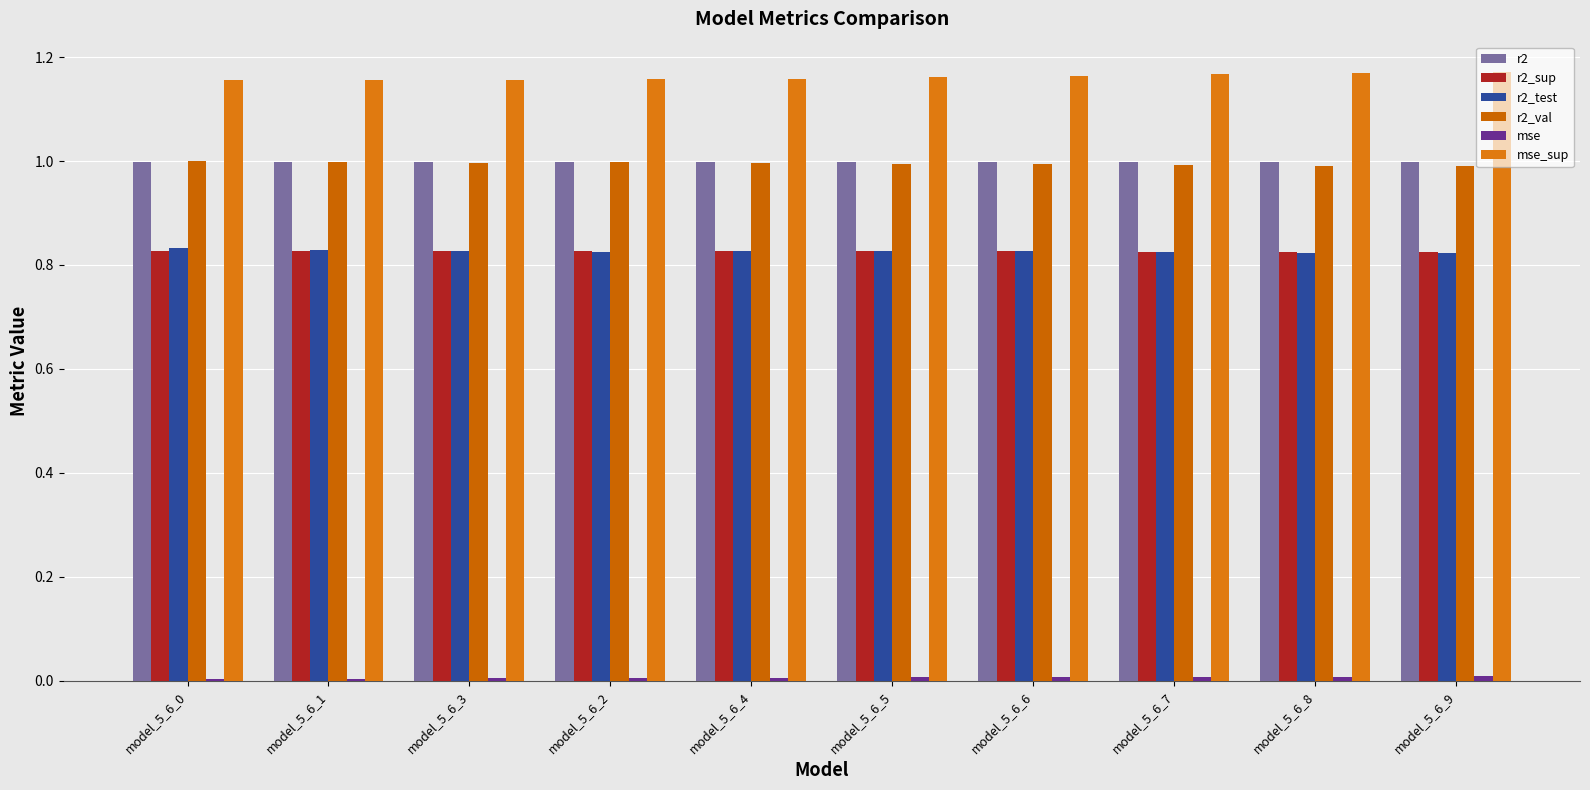

Reading left to right, what are all the values shown in this chart?

r2: 1.0	1.0	1.0	1.0	1.0	1.0	1.0	1.0	1.0	1.0
r2_sup: 0.8	0.8	0.8	0.8	0.8	0.8	0.8	0.8	0.8	0.8
r2_test: 0.8	0.8	0.8	0.8	0.8	0.8	0.8	0.8	0.8	0.8
r2_val: 1.0	1.0	1.0	1.0	1.0	1.0	1.0	1.0	1.0	1.0
mse: 0.0	0.0	0.0	0.0	0.0	0.0	0.0	0.0	0.0	0.0
mse_sup: 1.2	1.2	1.2	1.2	1.2	1.2	1.2	1.2	1.2	1.2